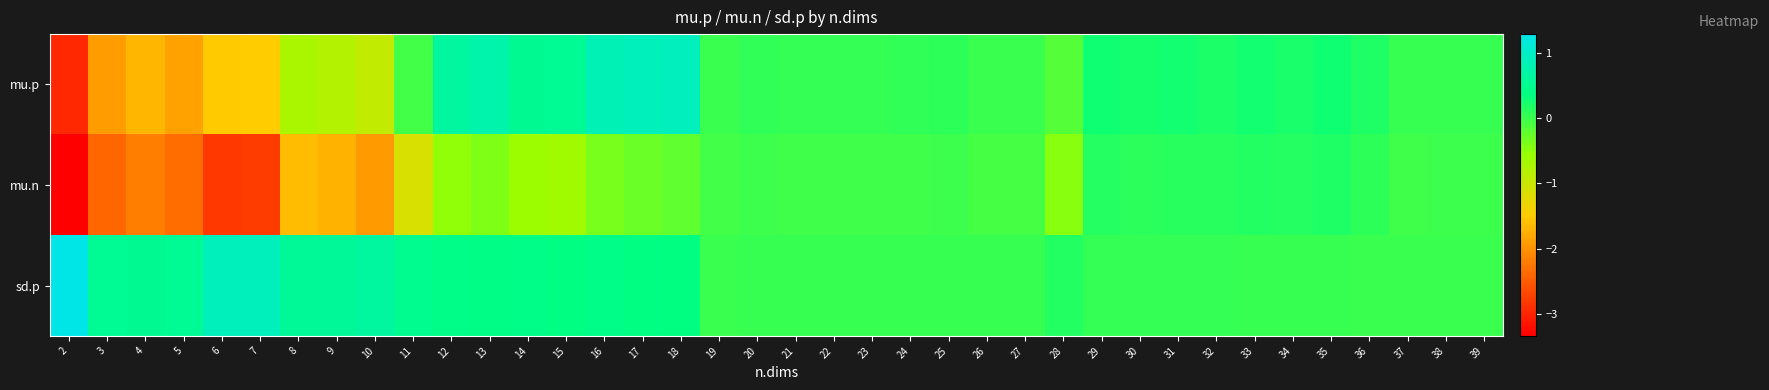

What is the total value across all series at 10?

-2.2